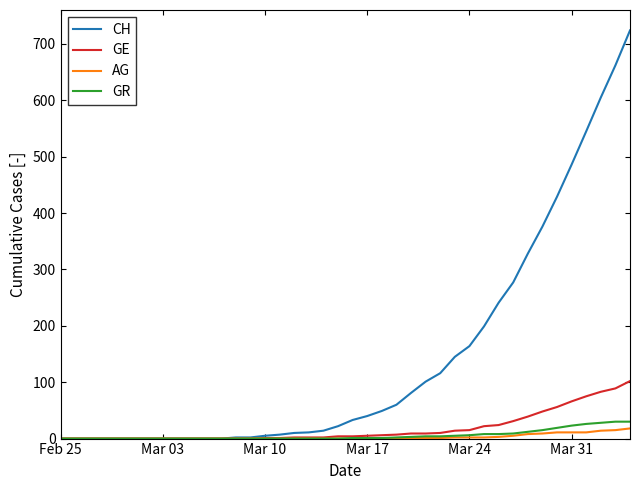

Which series has the largest range (max minus min)?

CH